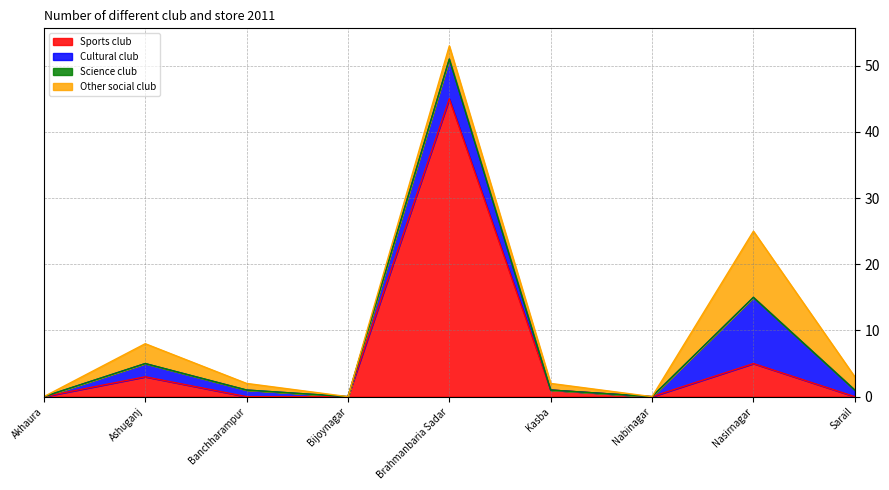

Reading right to left, transcribe all the data shown in this chart.

Sports club: Sarail=0	Nasirnagar=5	Nabinagar=0	Kasba=1	Brahmanbaria Sadar=45	Bijoynagar=0	Banchharampur=0	Ashuganj=3	Akhaura=0
Cultural club: Sarail=1	Nasirnagar=10	Nabinagar=0	Kasba=0	Brahmanbaria Sadar=6	Bijoynagar=0	Banchharampur=1	Ashuganj=2	Akhaura=0
Science club: Sarail=0	Nasirnagar=0	Nabinagar=0	Kasba=0	Brahmanbaria Sadar=0	Bijoynagar=0	Banchharampur=0	Ashuganj=0	Akhaura=0
Other social club: Sarail=2	Nasirnagar=10	Nabinagar=0	Kasba=1	Brahmanbaria Sadar=2	Bijoynagar=0	Banchharampur=1	Ashuganj=3	Akhaura=0